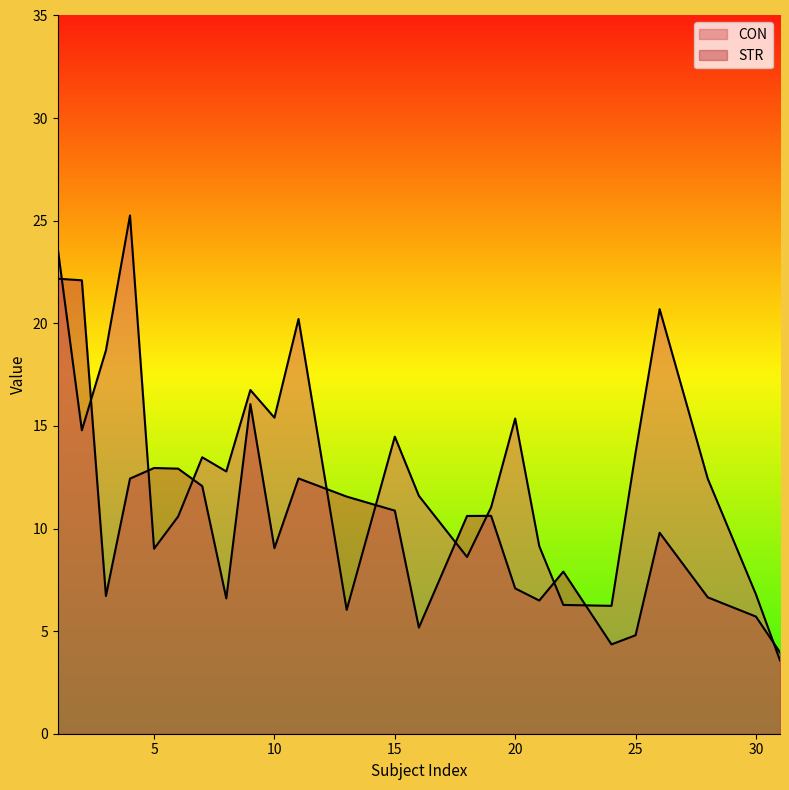

At which category does CON reach its first local valley?

2